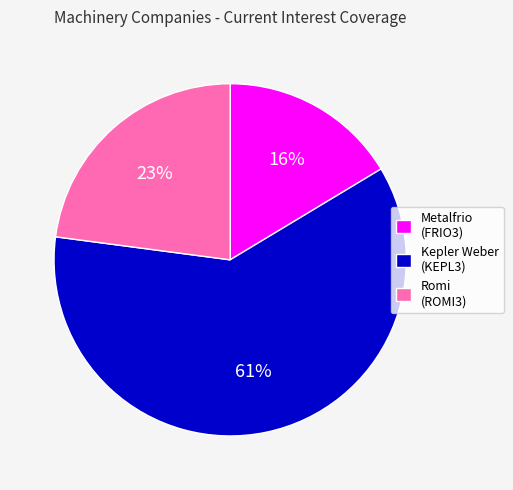

To the nearest percent, what percentage of the pie is Kepler Weber (KEPL3)?

61%